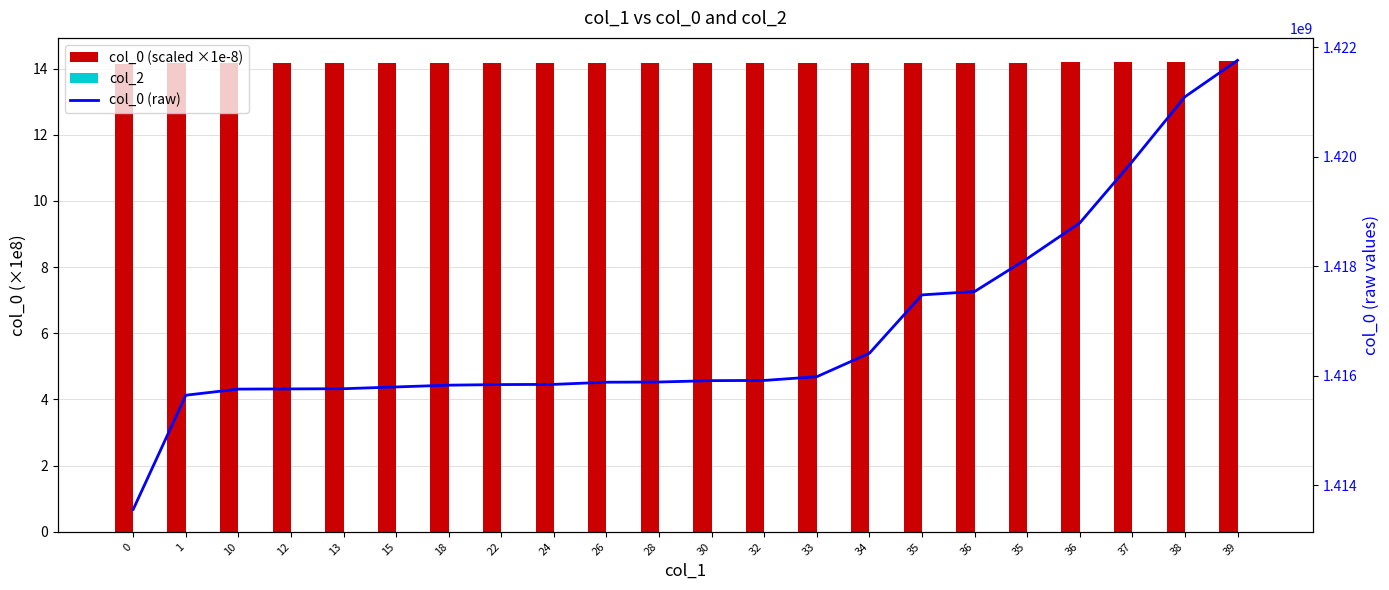

What is the label of the 5th bar from the left?

13